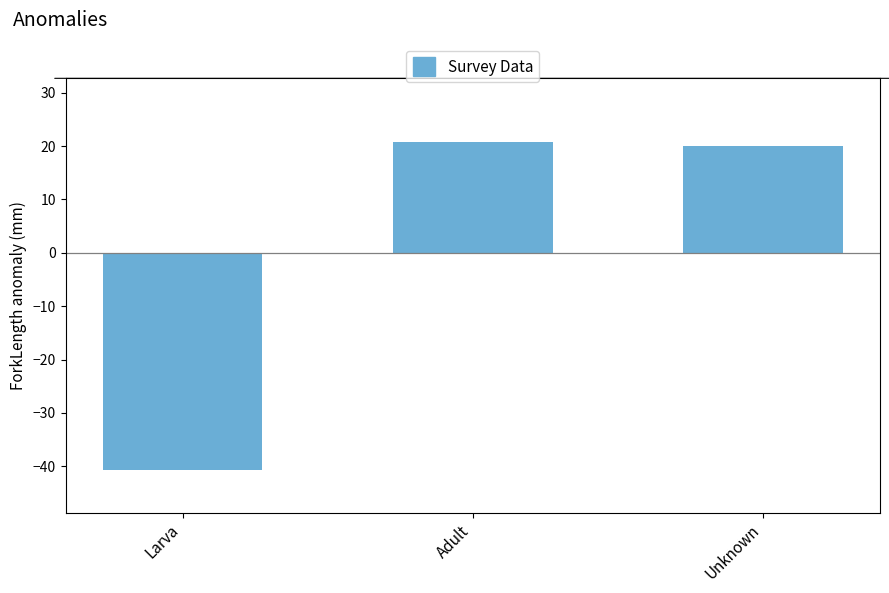

Where is the data nearest to the value -10?

Unknown